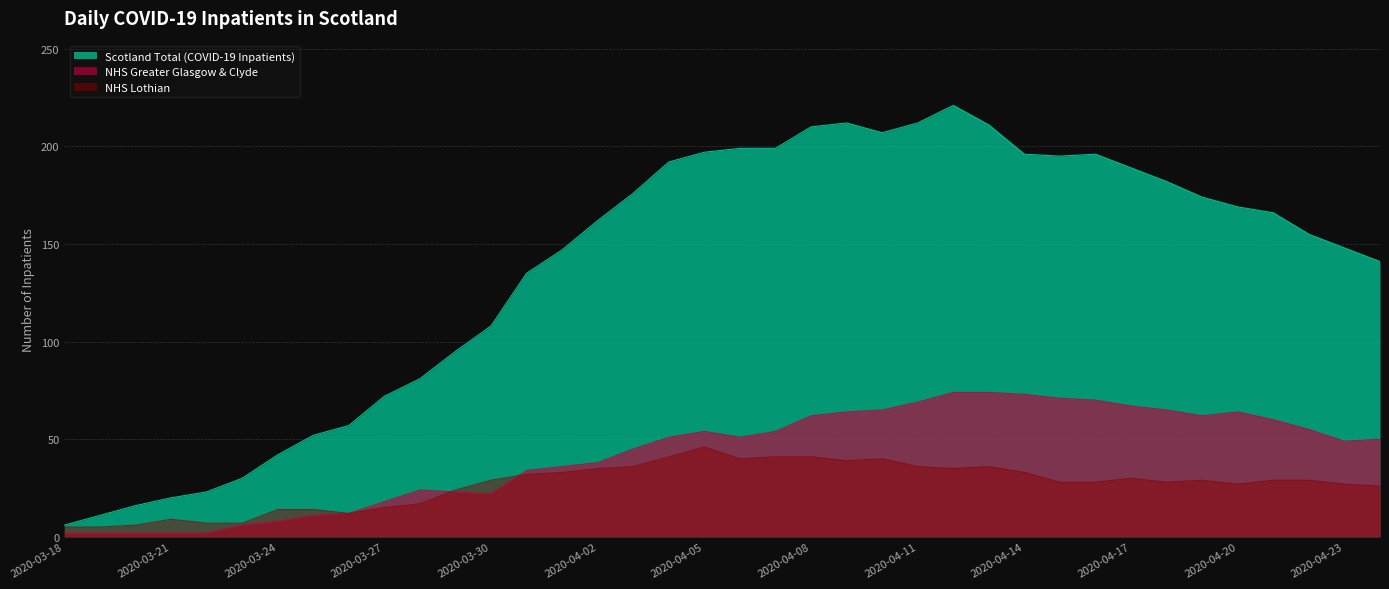

Which series has the largest range (max minus min)?

Scotland Total (COVID-19 Inpatients)